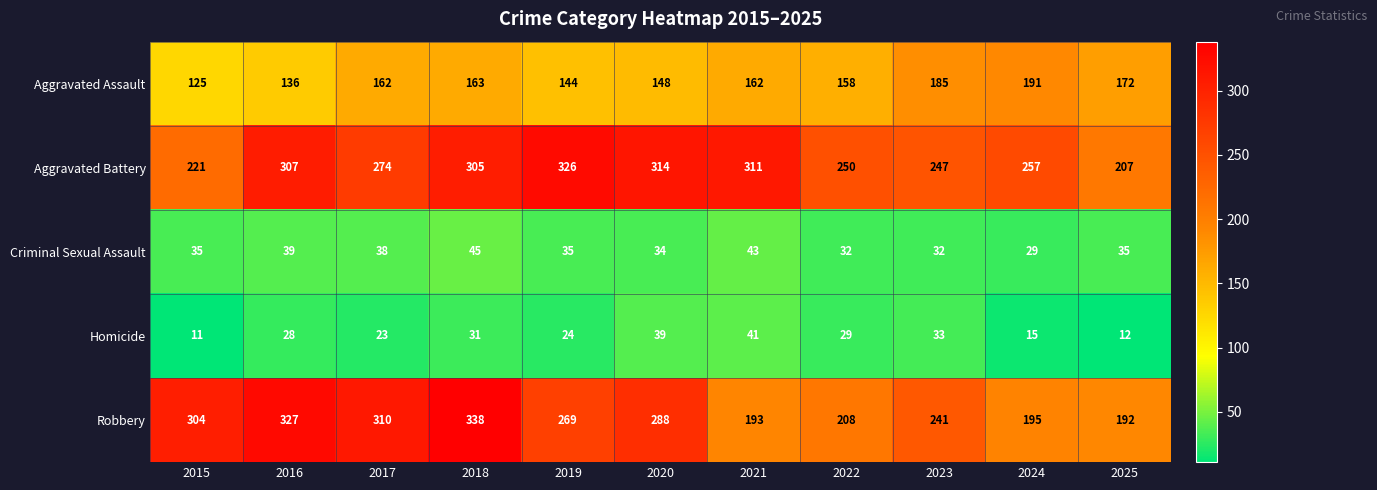

The value of Robbery at 2020 is 288. True or false?

True